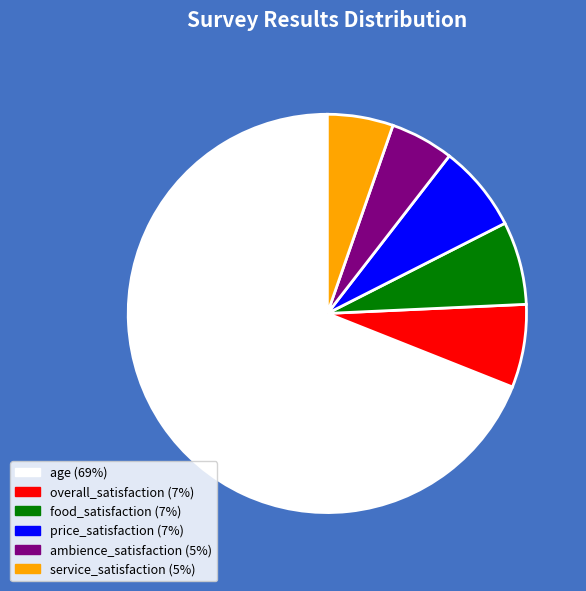

Which slice is the largest?

age